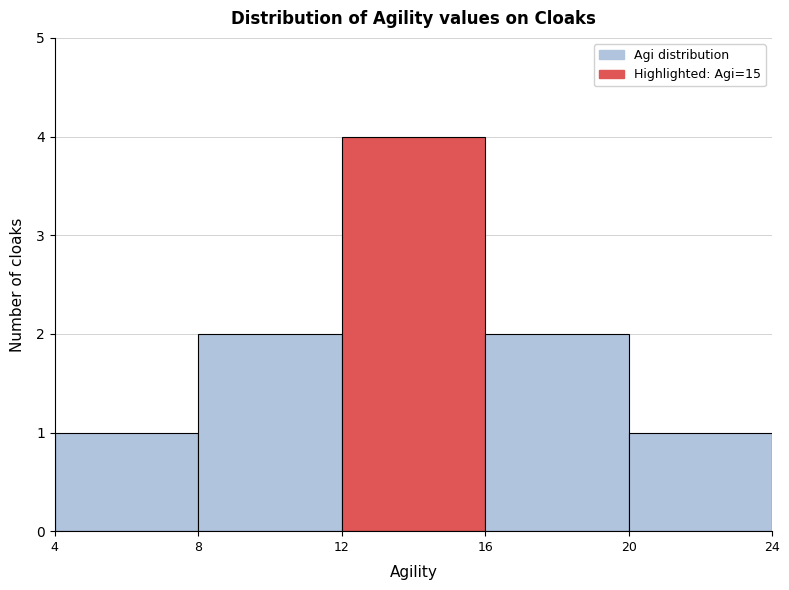

Over which range of the x-axis is the bar tallest?

12 to 16